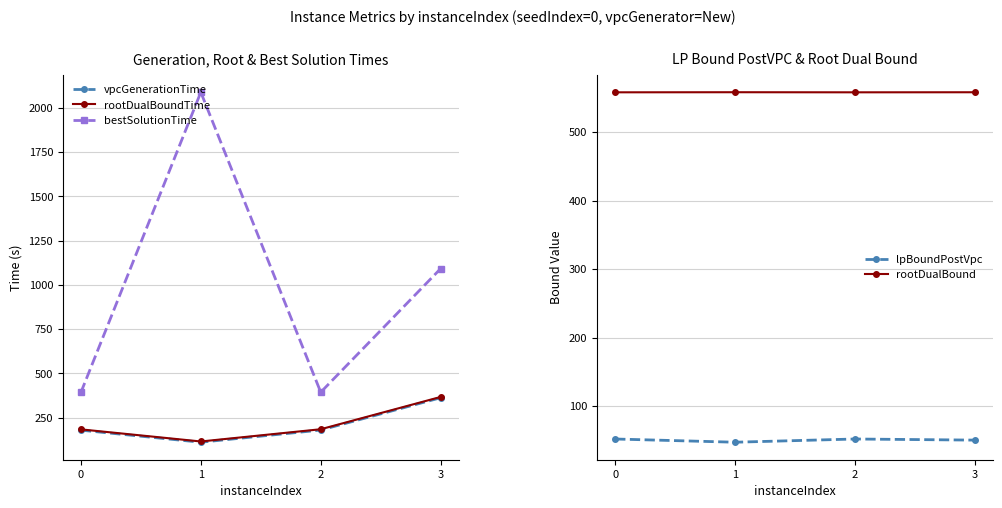

Rank the series at 2 from lowest to highest value.

lpBoundPostVpc, vpcGenerationTime, rootDualBoundTime, bestSolutionTime, rootDualBound